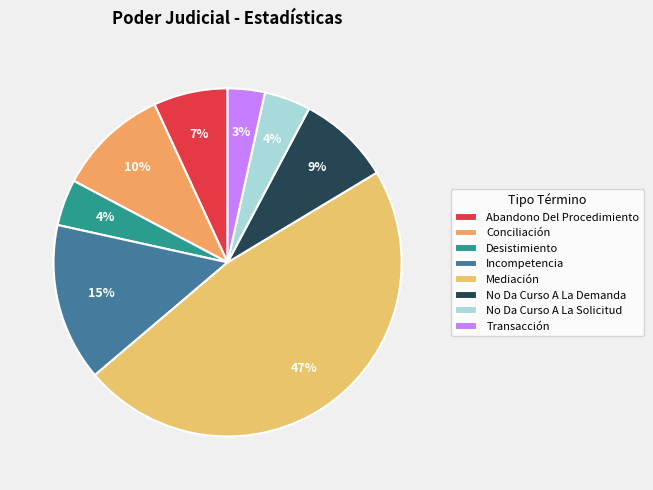

To the nearest percent, what portion does Abandono Del Procedimiento represent?

7%